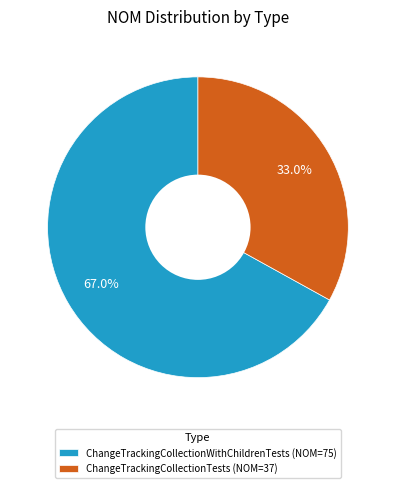

Combined, what portion of the pie is ChangeTrackingCollectionTests and ChangeTrackingCollectionWithChildrenTests?

100.0%